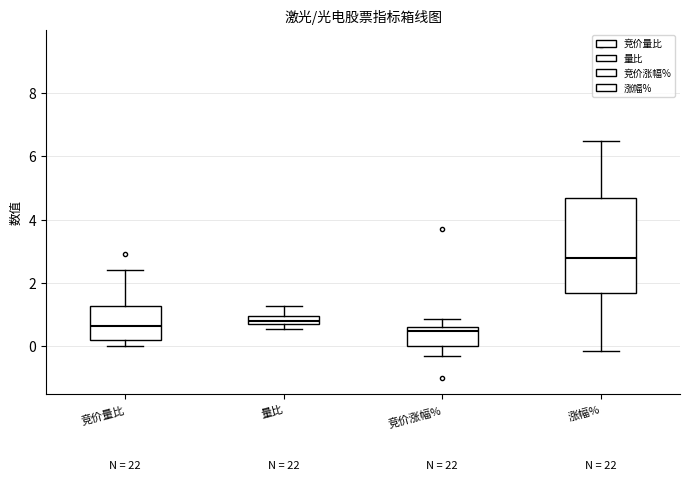

Which box has the highest median line?

涨幅%